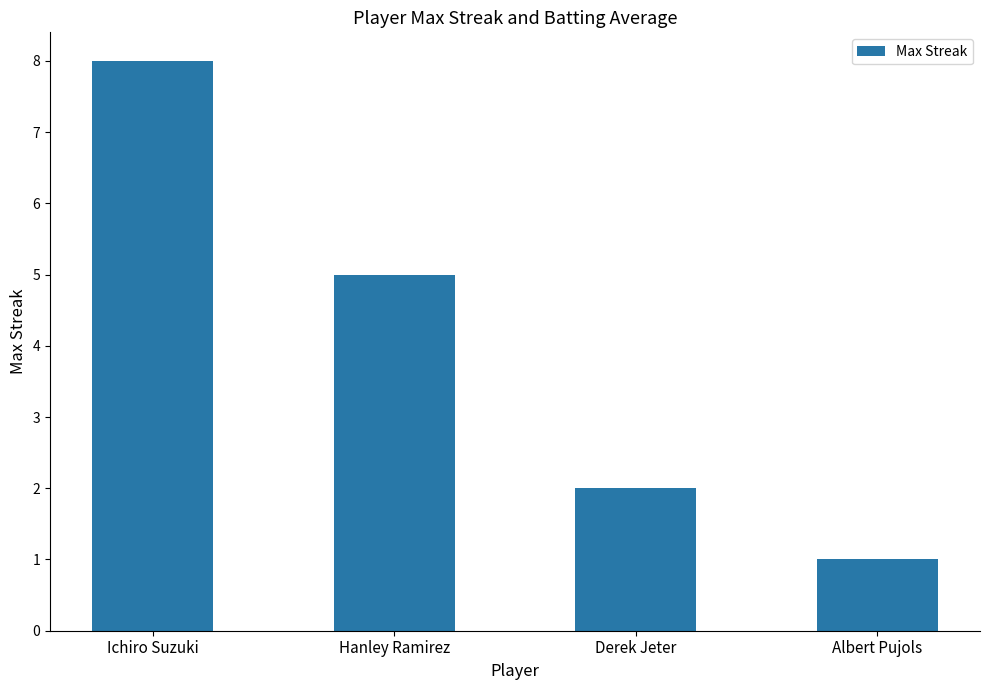

What is the change in value from Derek Jeter to Albert Pujols?

-1